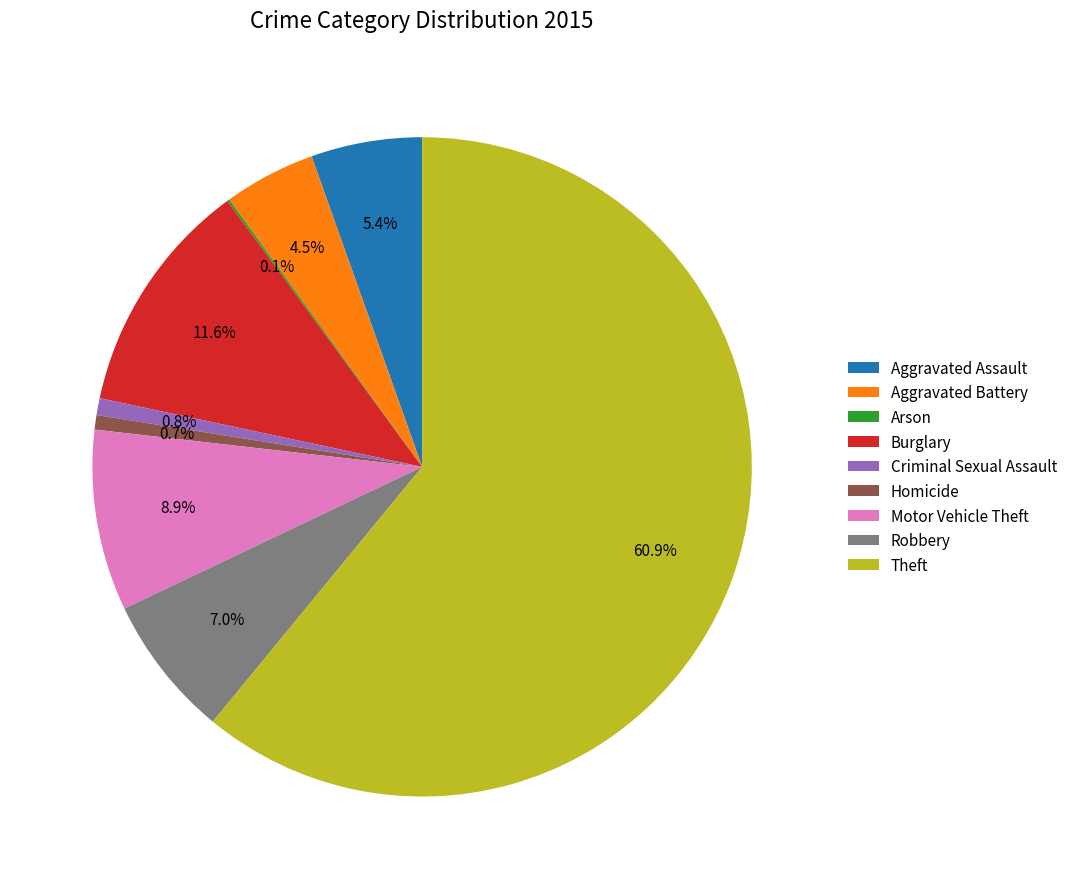

To the nearest percent, what is the combined percentage of Burglary and Criminal Sexual Assault?

12%